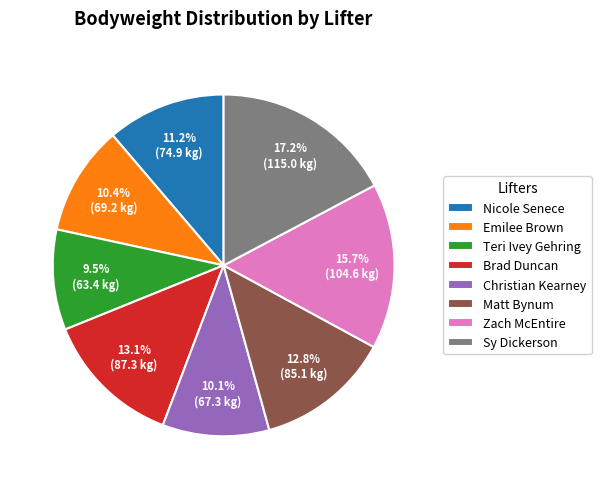

Is there any slice that represents more than half of the pie?

No